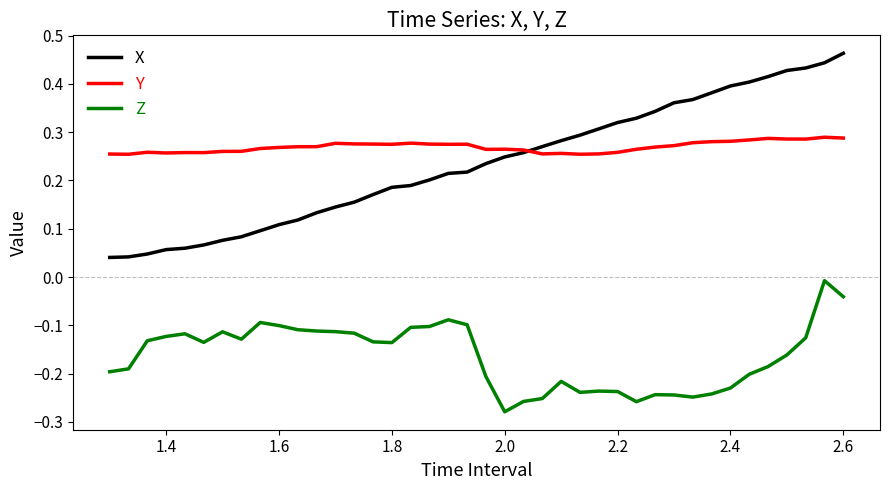

True or false: X and Z intersect in this chart.

False